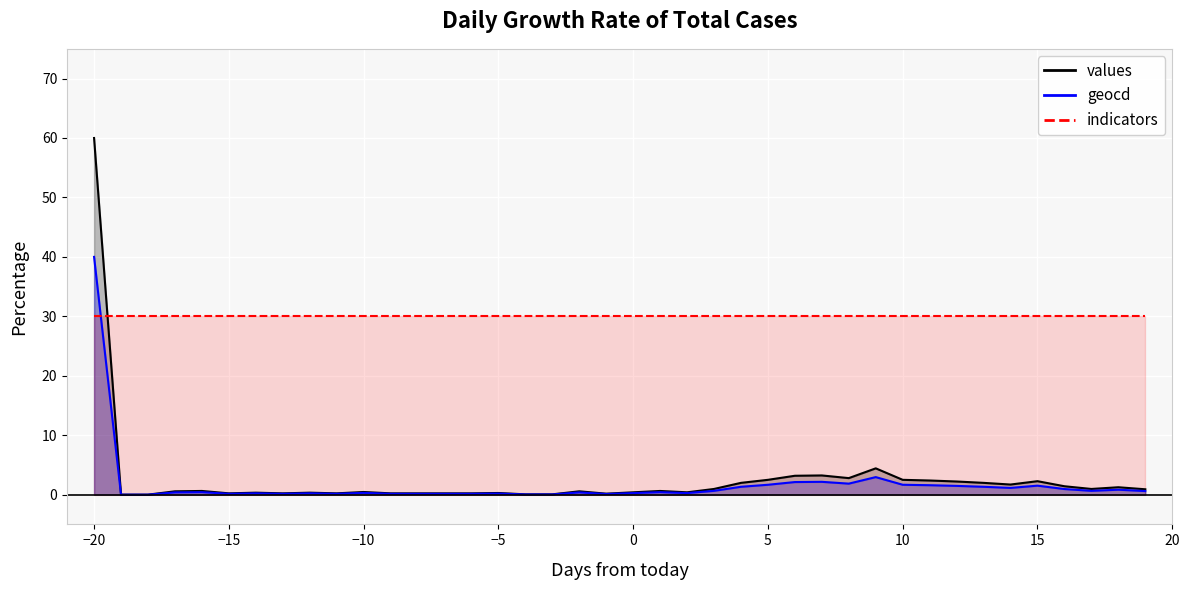

What is the difference between the second highest and second lowest values in the values series?

4.4